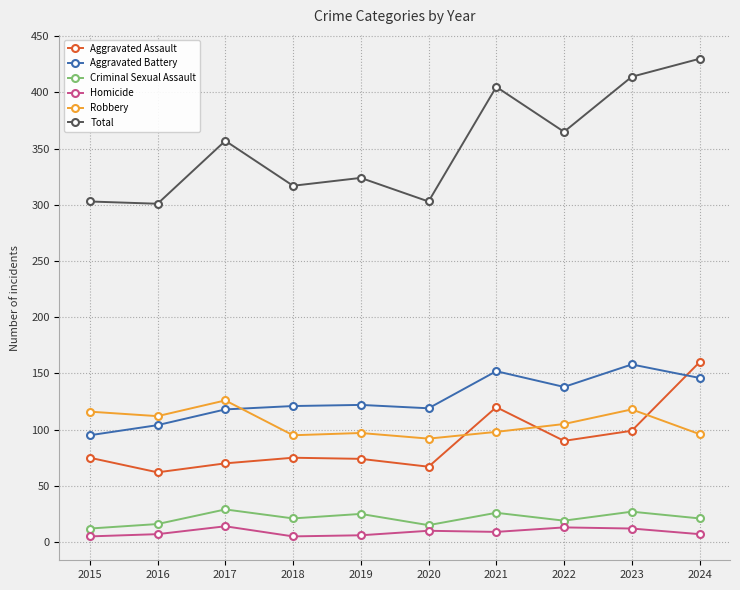

What is the sum of the Total values at 2017 and 2021?

762